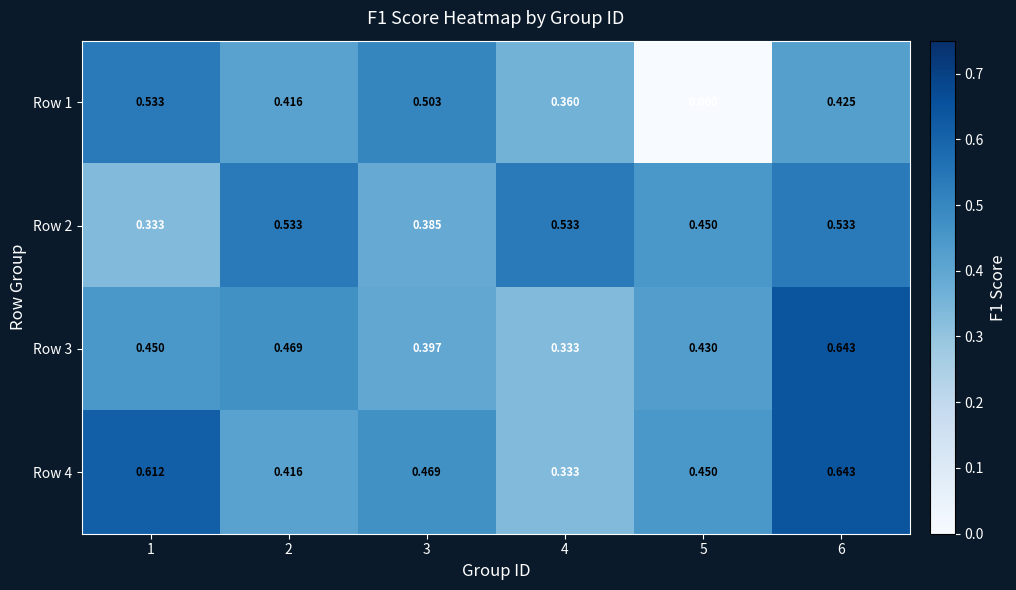

Is the value of Row 1 at 2 greater than the value of Row 2 at 1?

Yes